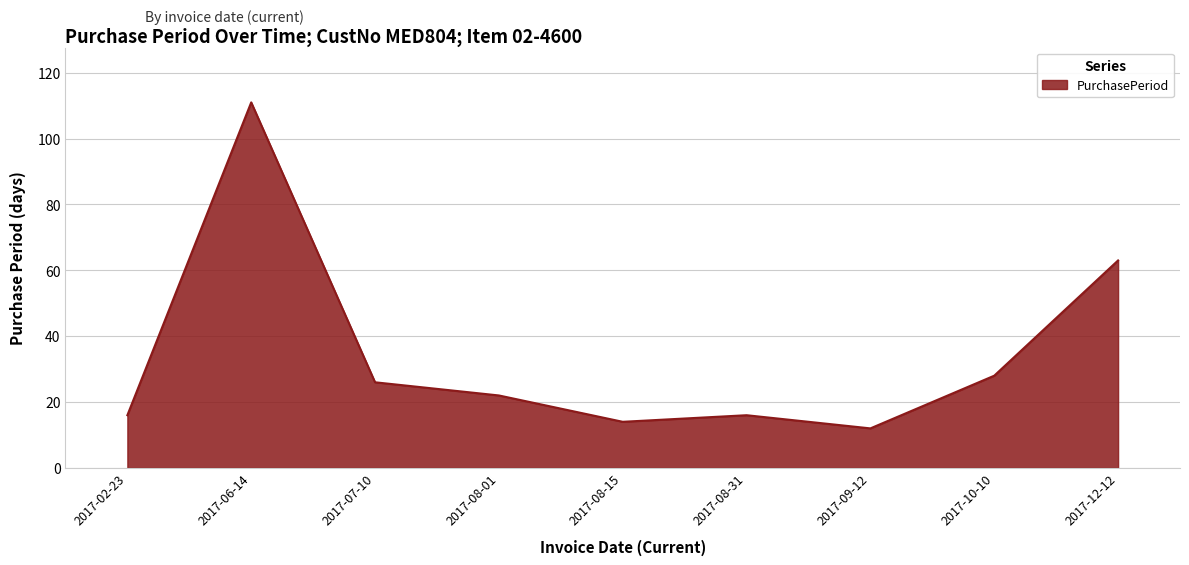

Between 2017-12-12 and 2017-08-15, which is larger?

2017-12-12